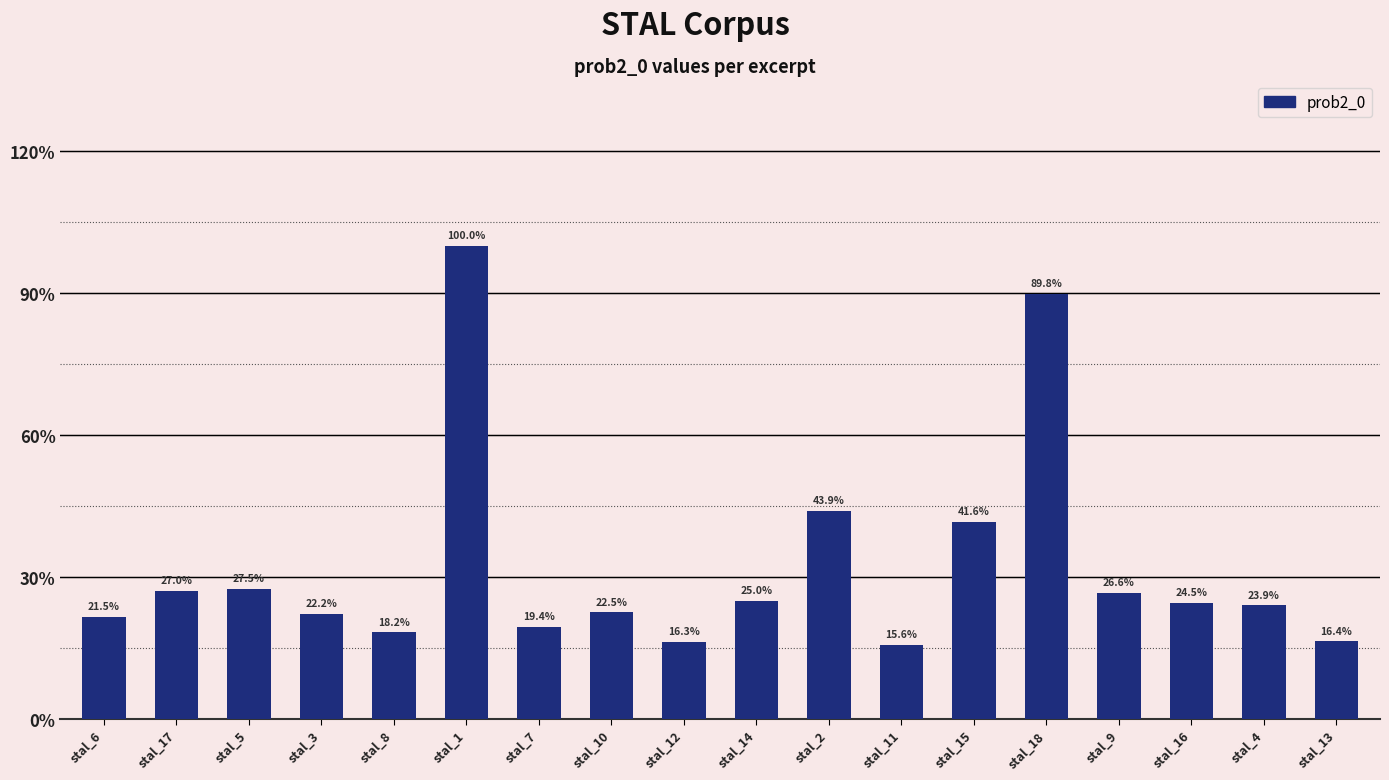

How many bars are there in total?

18